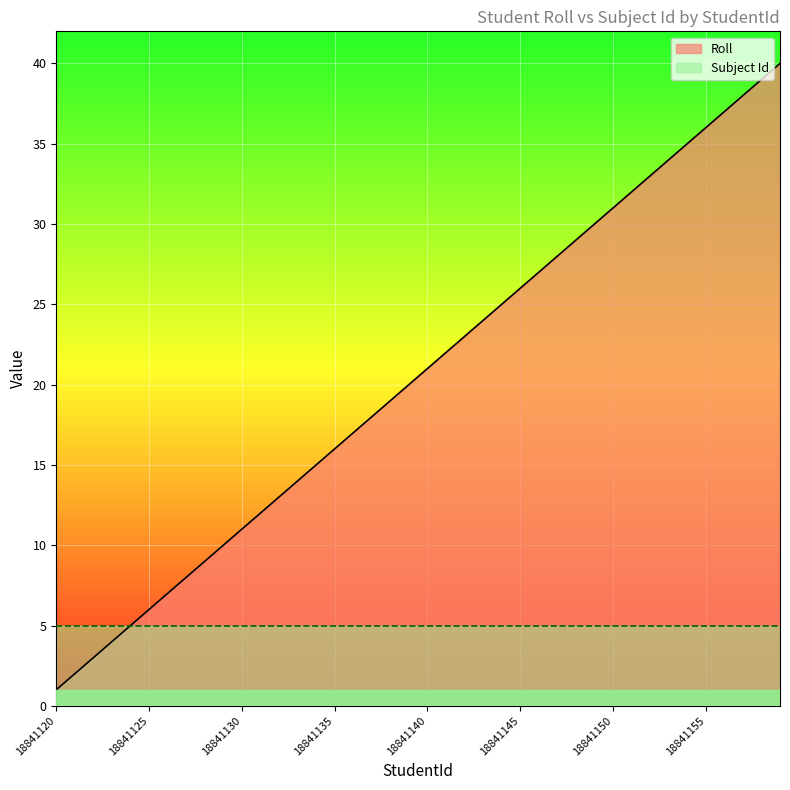

Reading right to left, what are all the values shown in this chart?

Roll: 40	39	38	37	36	35	34	33	32	31	30	29	28	27	26	25	24	23	22	21	20	19	18	17	16	15	14	13	12	11	10	9	8	7	6	5	4	3	2	1
Subject Id: 5	5	5	5	5	5	5	5	5	5	5	5	5	5	5	5	5	5	5	5	5	5	5	5	5	5	5	5	5	5	5	5	5	5	5	5	5	5	5	5